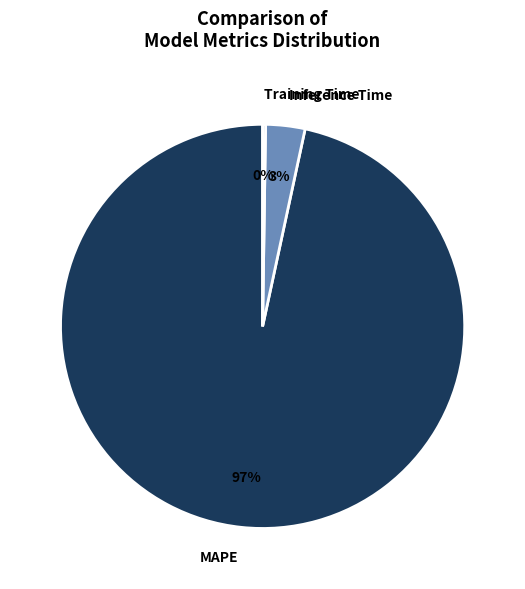

Do Inference Time and MAPE together represent more than half of the pie?

Yes